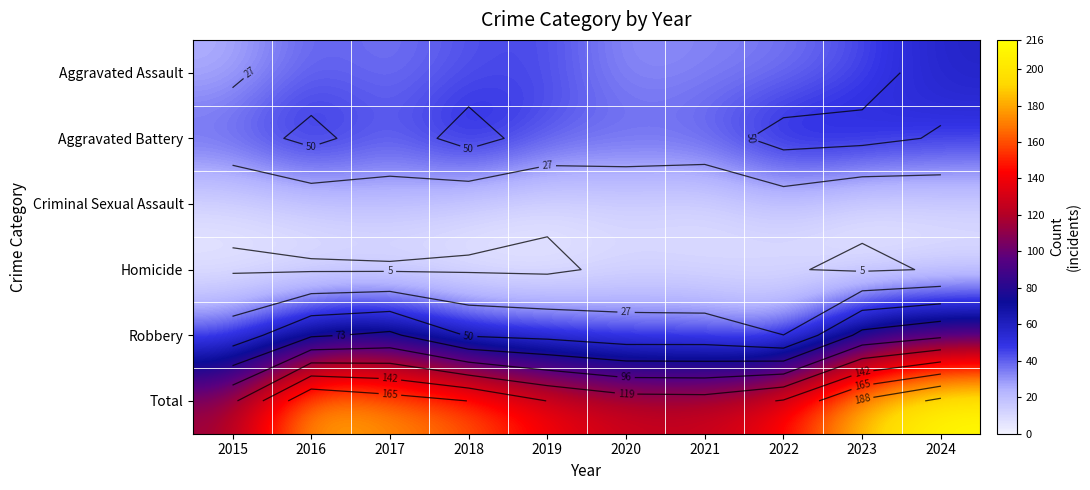

What is the difference between the maximum and second lowest values in the Total series?

88